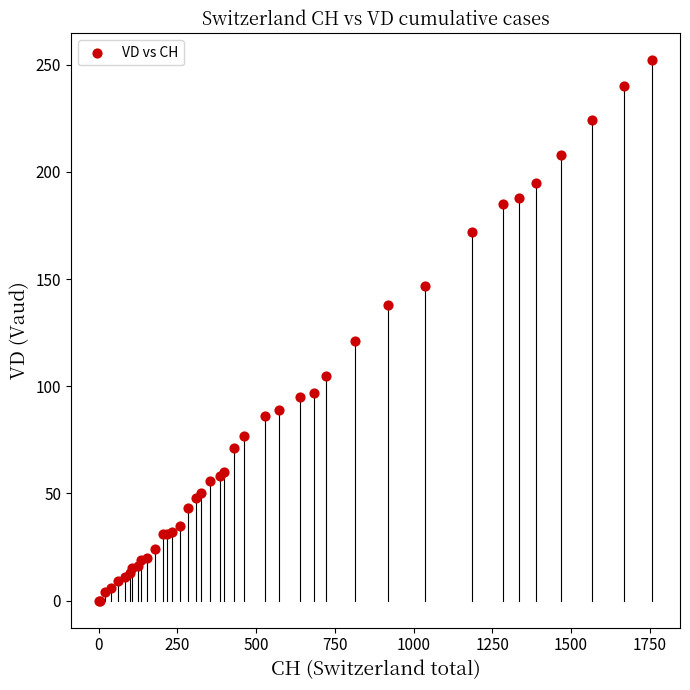

What Y value in the scatter plot is closest to 126?

121